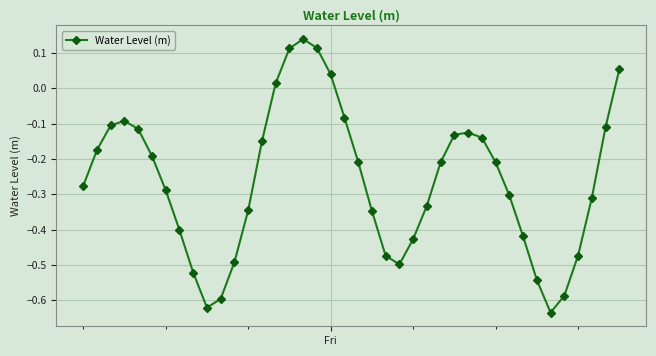

True or false: the data has more than 2 interior local peaks.

True